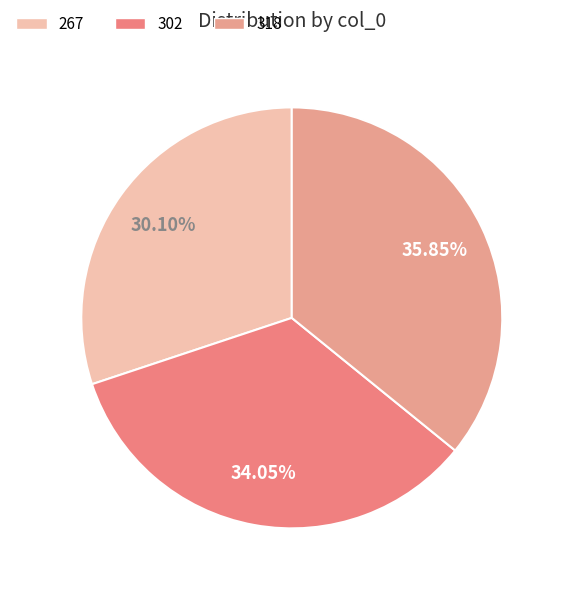

Is 267 the majority of the pie?

No